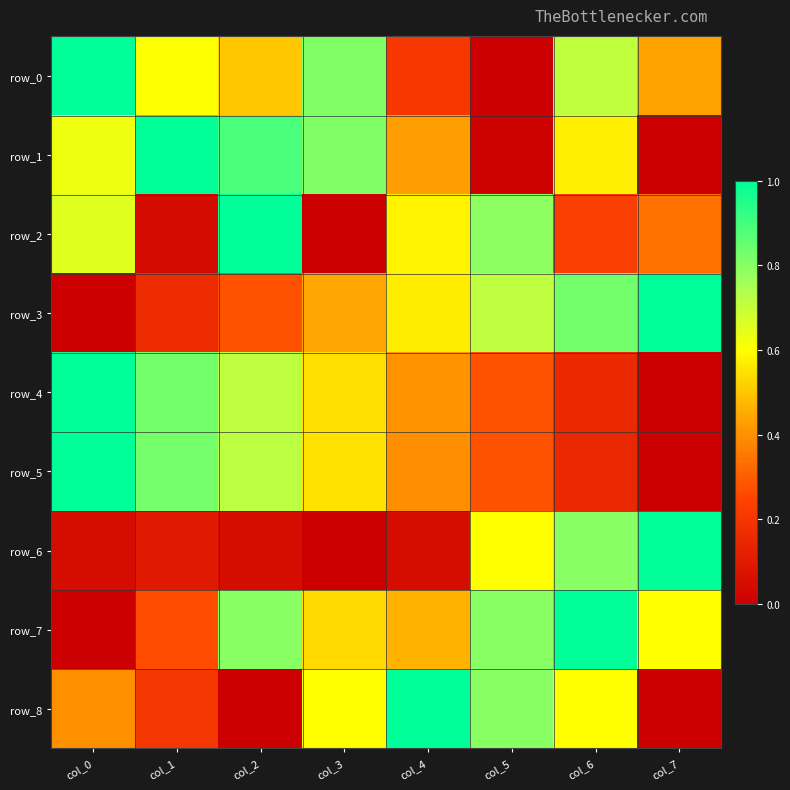

Which series has the largest total across all categories?

row_7